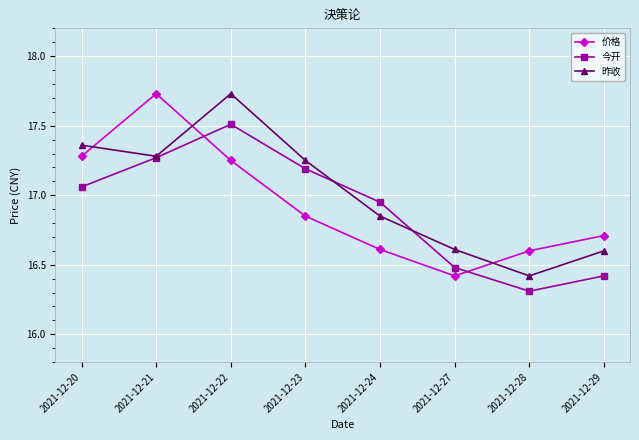

What are all the series names shown in the legend?

价格, 今开, 昨收